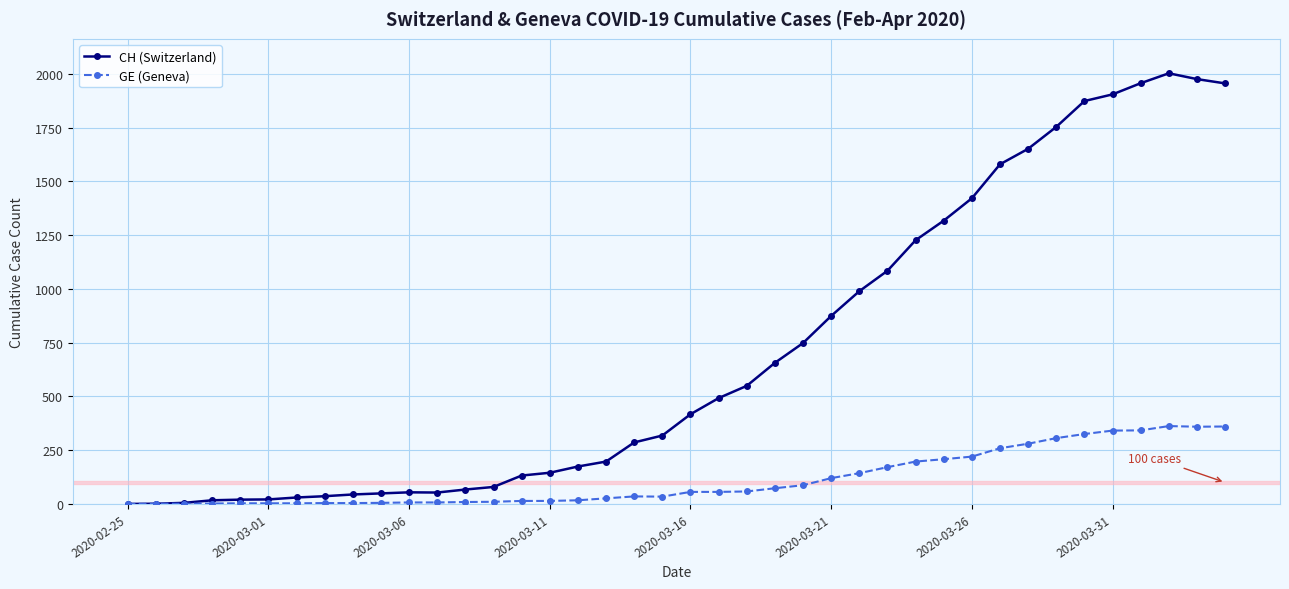

Rank the series by their maximum value, from lowest to highest.

GE (Geneva), CH (Switzerland)